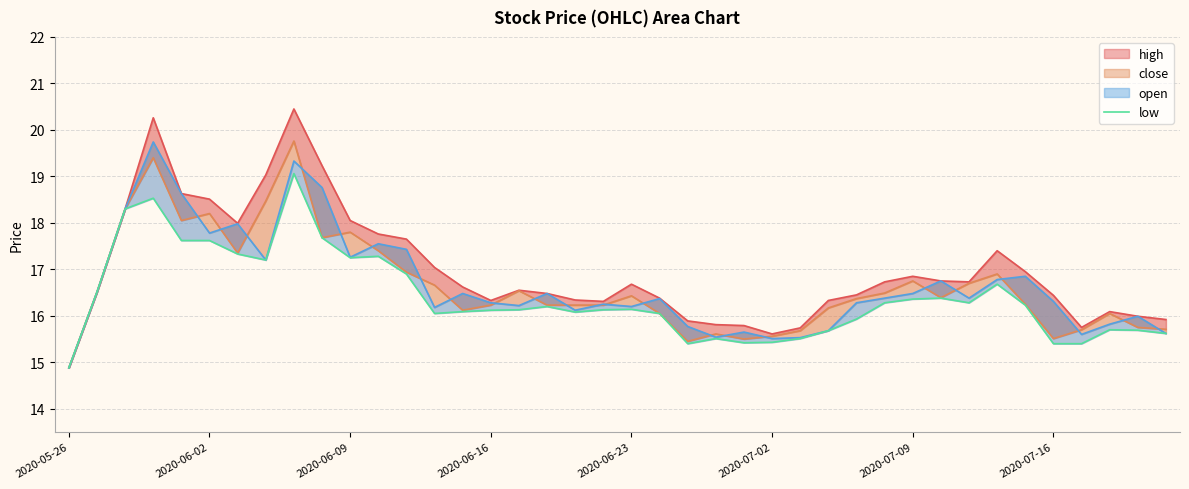

What is the sum of all values?

656.0